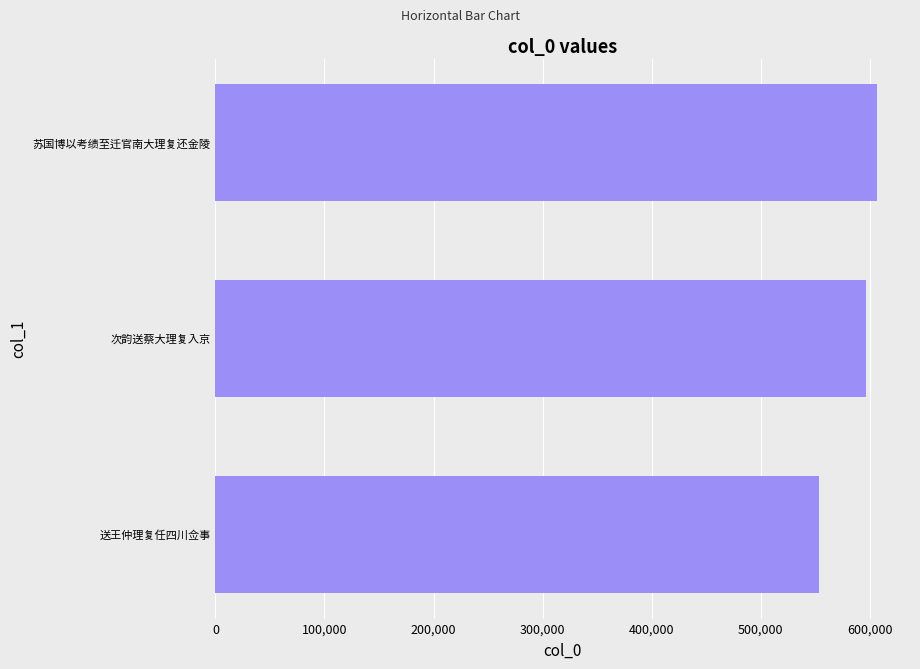

Are the bars horizontal?

Yes